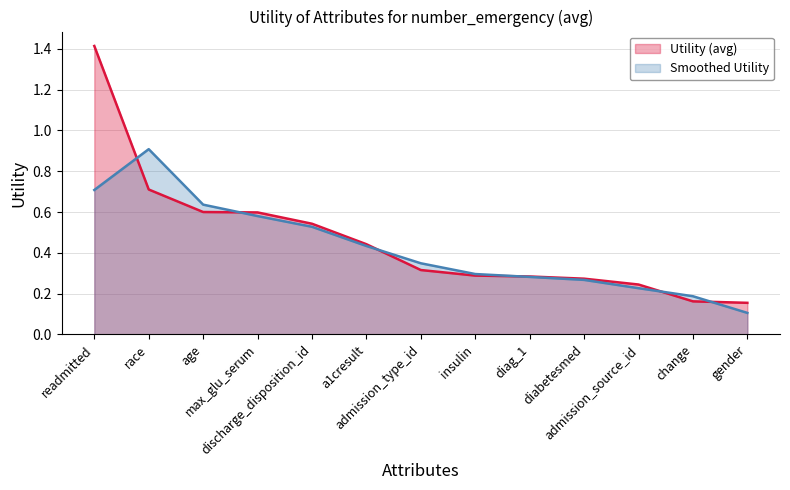

Which label corresponds to the largest value in the chart?

readmitted